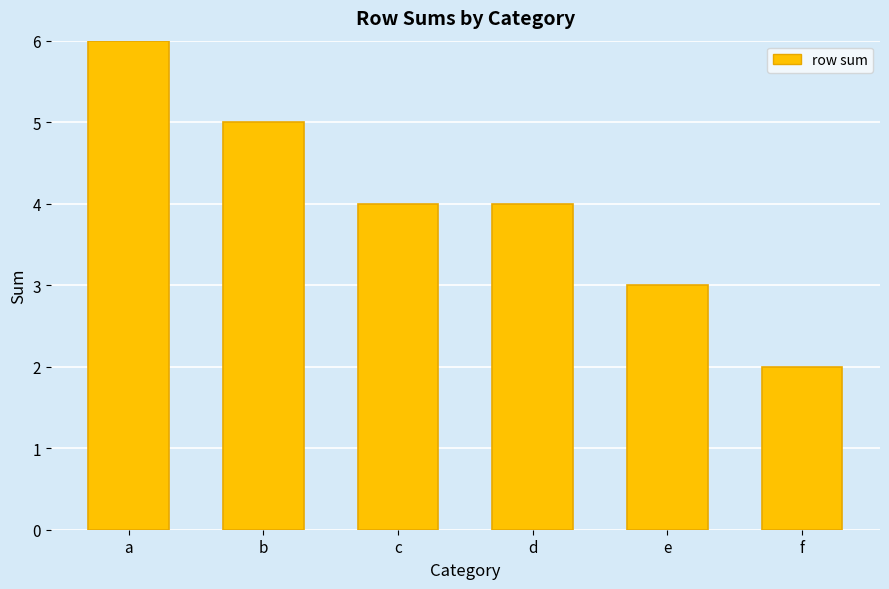

The chart shows a value of 7 at d. True or false?

False